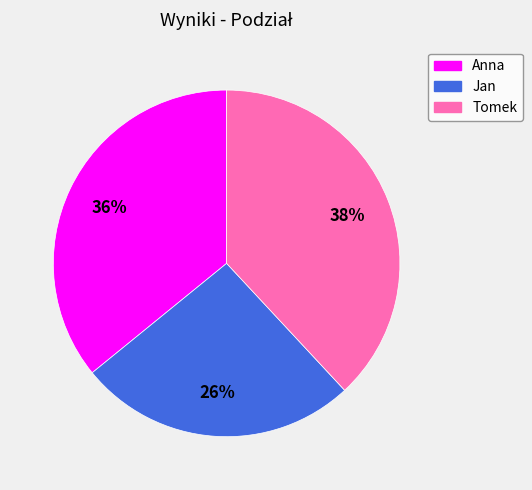

Which slice is the smallest?

Jan